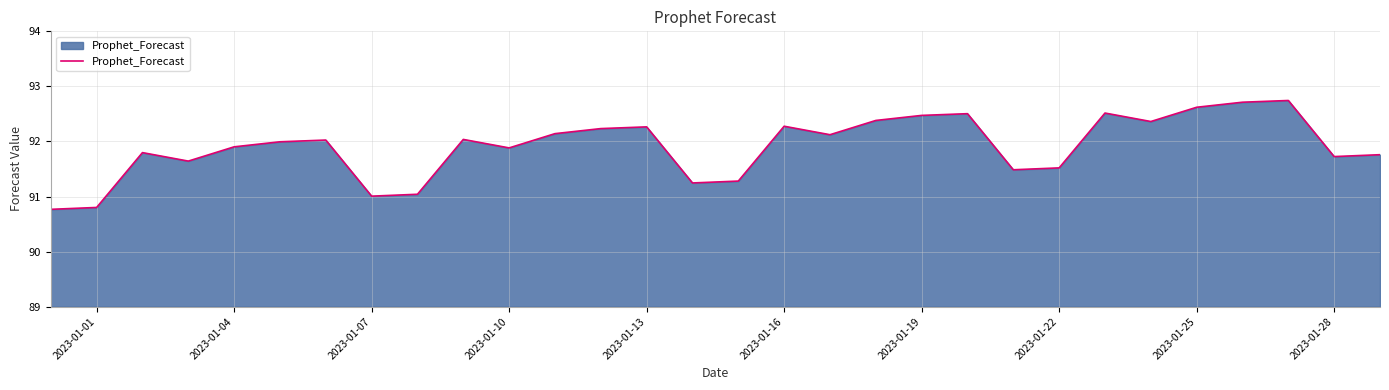

What is the difference between the maximum and minimum values?

2.0